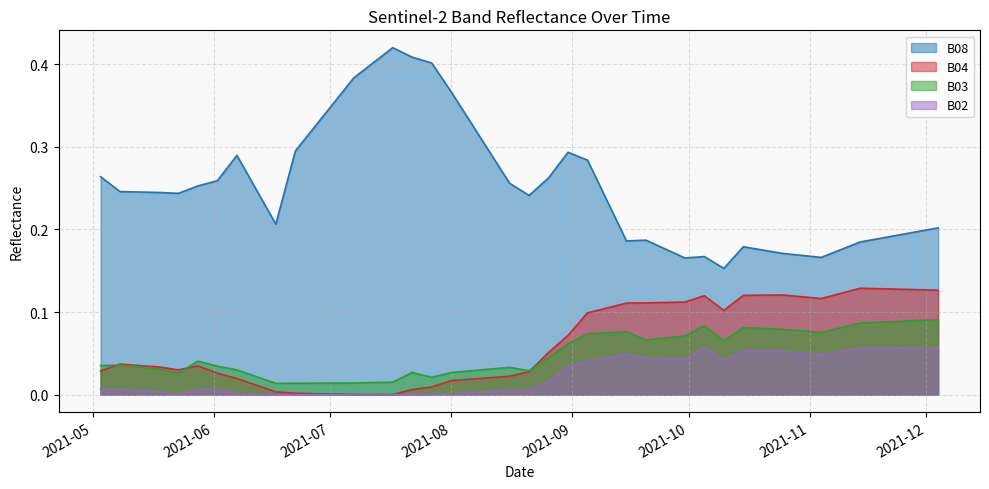

Is it true that B03 equals 0.0 at 2021-07-27?

True